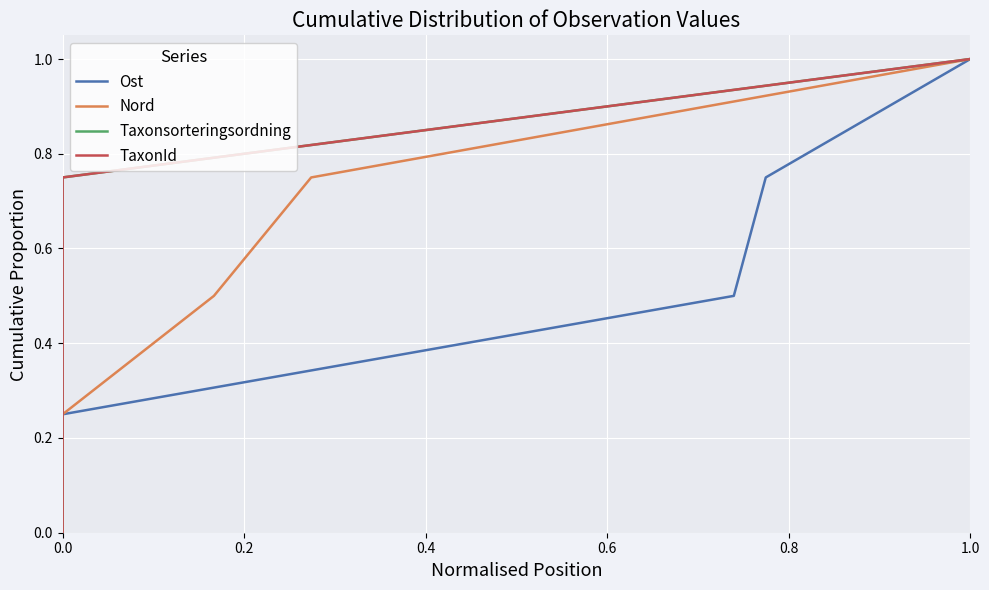

What is the label of the 2nd point from the right?

1.0